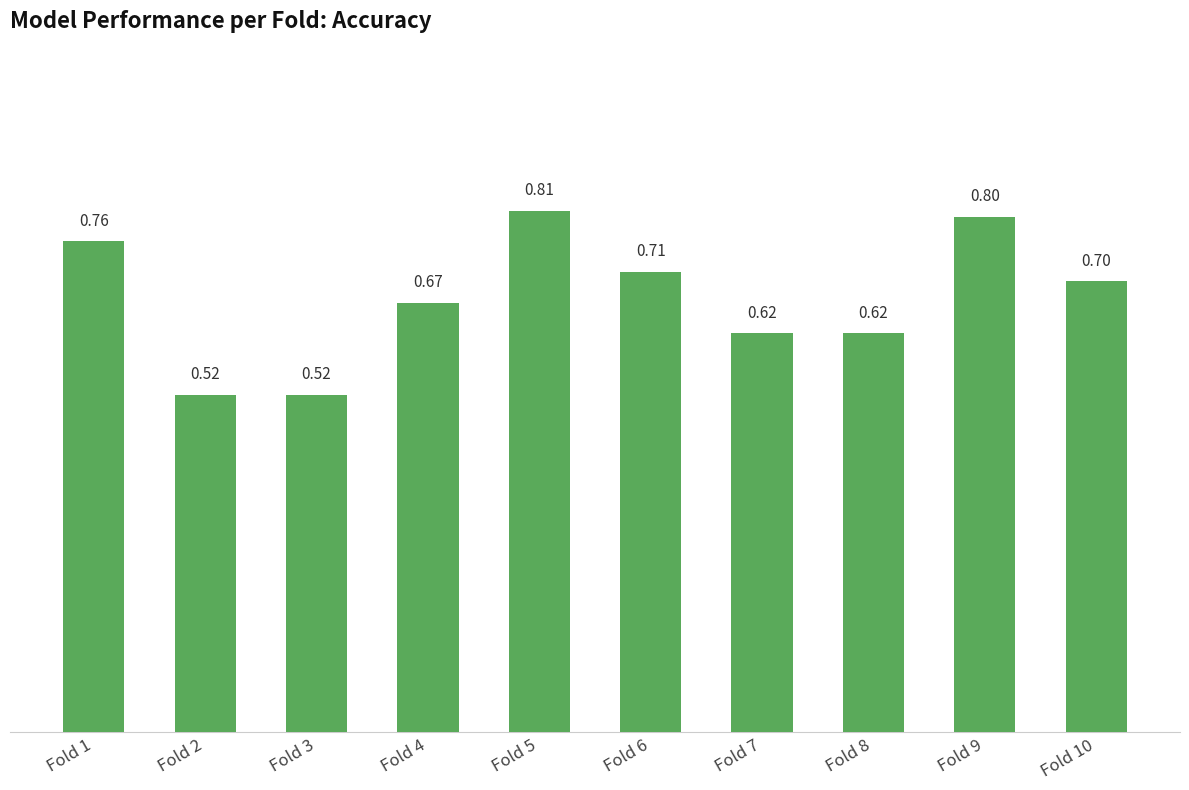

What is the sum of the values at Fold 6 and Fold 3?

1.2